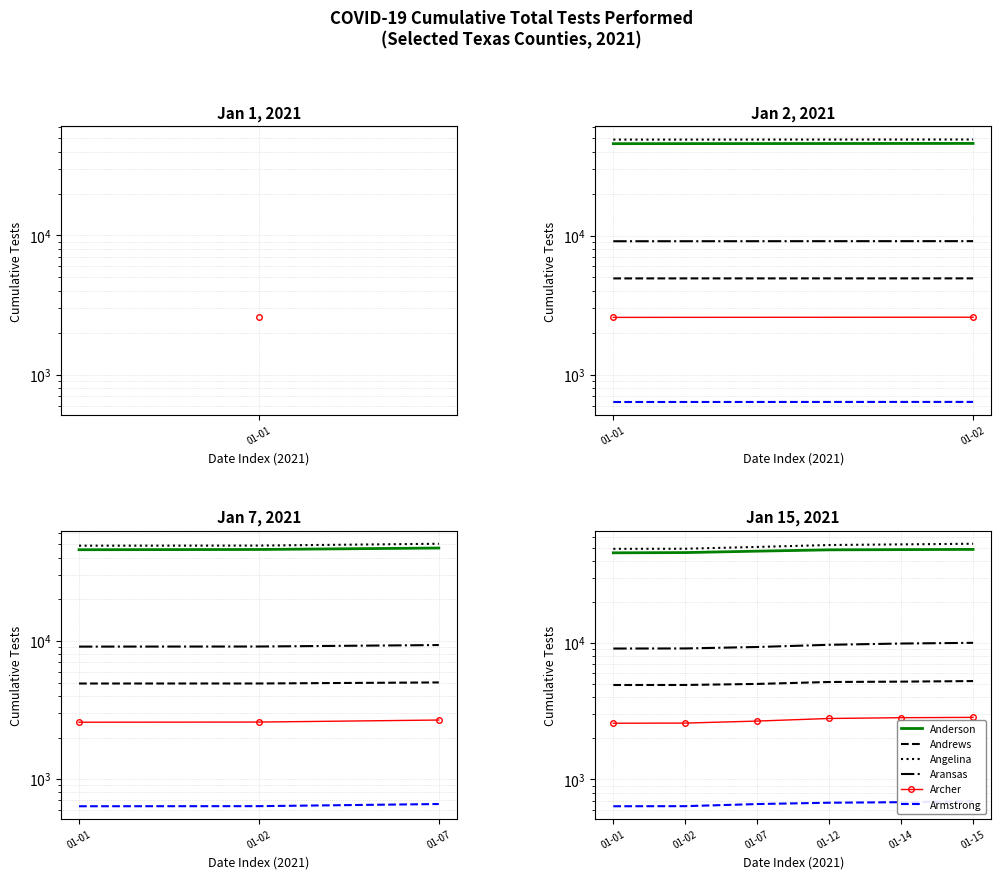

What is the total value across all series at 01-02?

112176